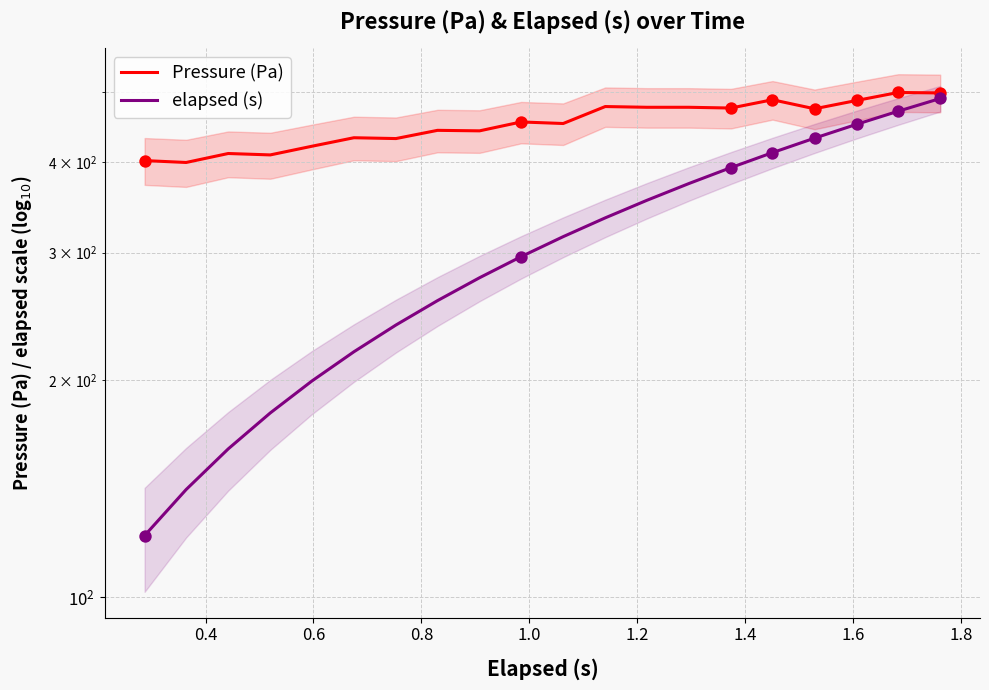

What are all the series names shown in the legend?

Pressure (Pa), elapsed (s)